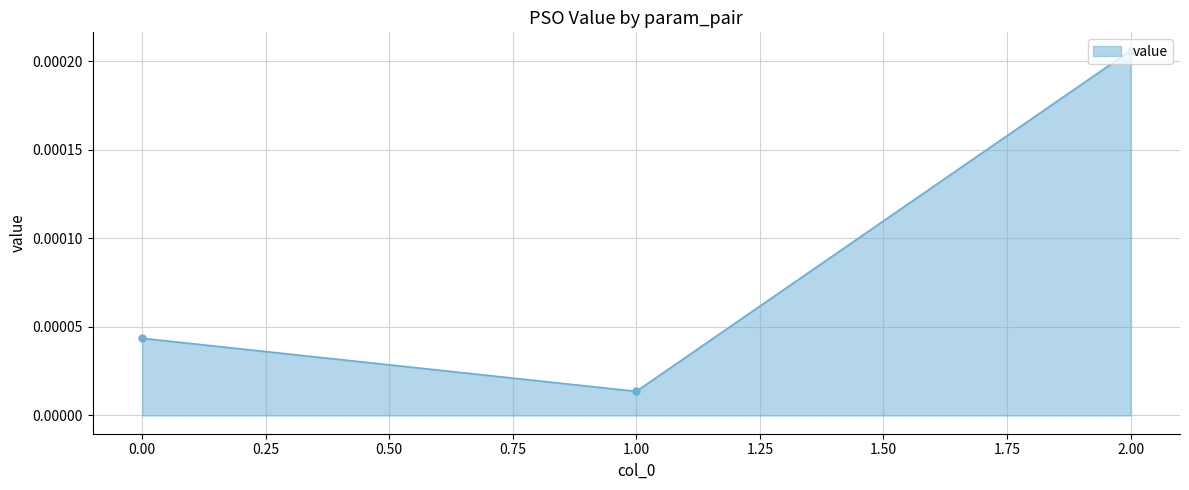

At which label is the value closest to 0?

1.00